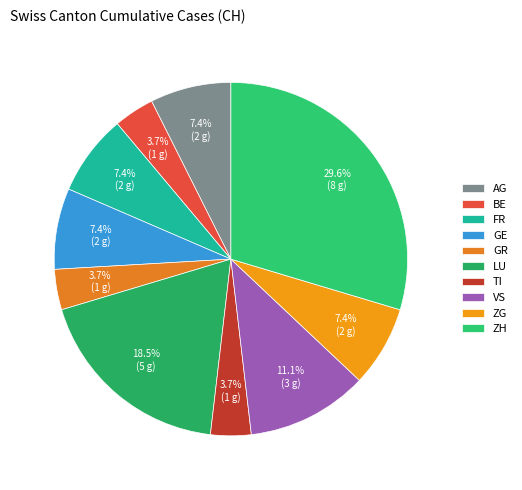

How many segments does this pie chart have?

10